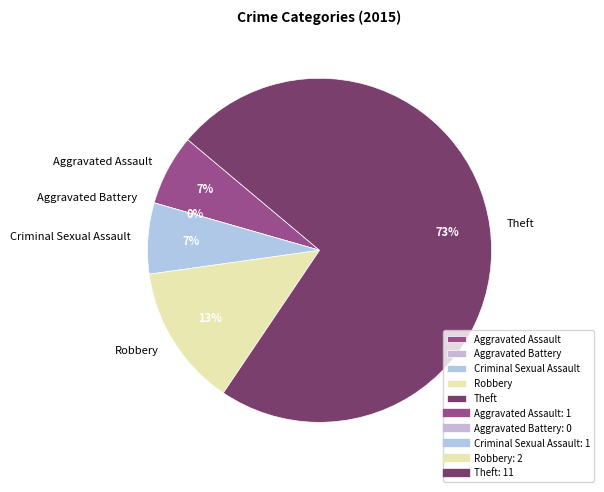

What is the change in value from Aggravated Assault to Robbery?

+1